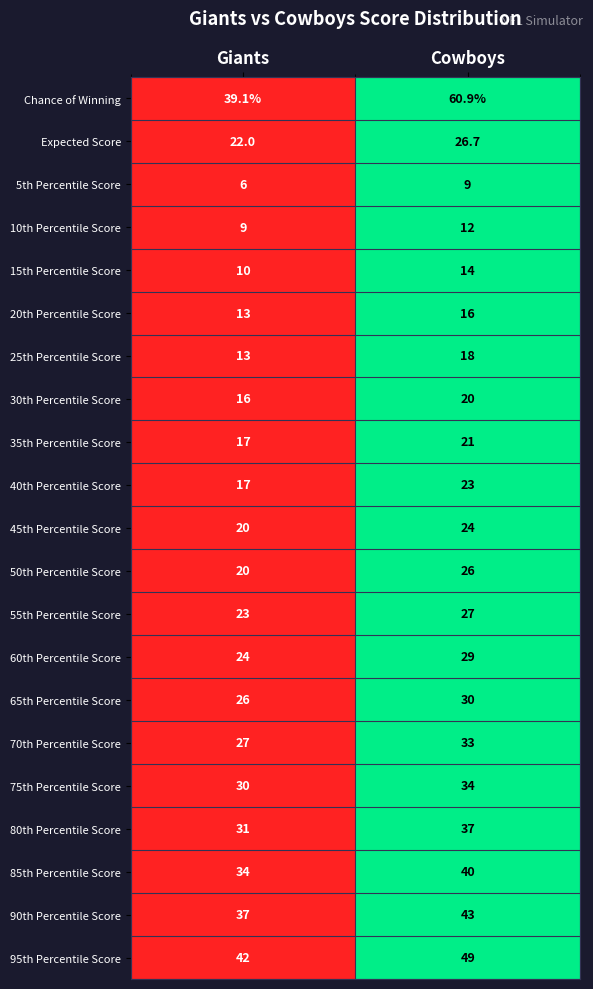

List the series in order of their peak value, lowest first.

5th Percentile Score, 10th Percentile Score, 15th Percentile Score, 20th Percentile Score, 25th Percentile Score, 30th Percentile Score, 35th Percentile Score, 40th Percentile Score, 45th Percentile Score, 50th Percentile Score, Expected Score, 55th Percentile Score, 60th Percentile Score, 65th Percentile Score, 70th Percentile Score, 75th Percentile Score, 80th Percentile Score, 85th Percentile Score, 90th Percentile Score, 95th Percentile Score, Chance of Winning